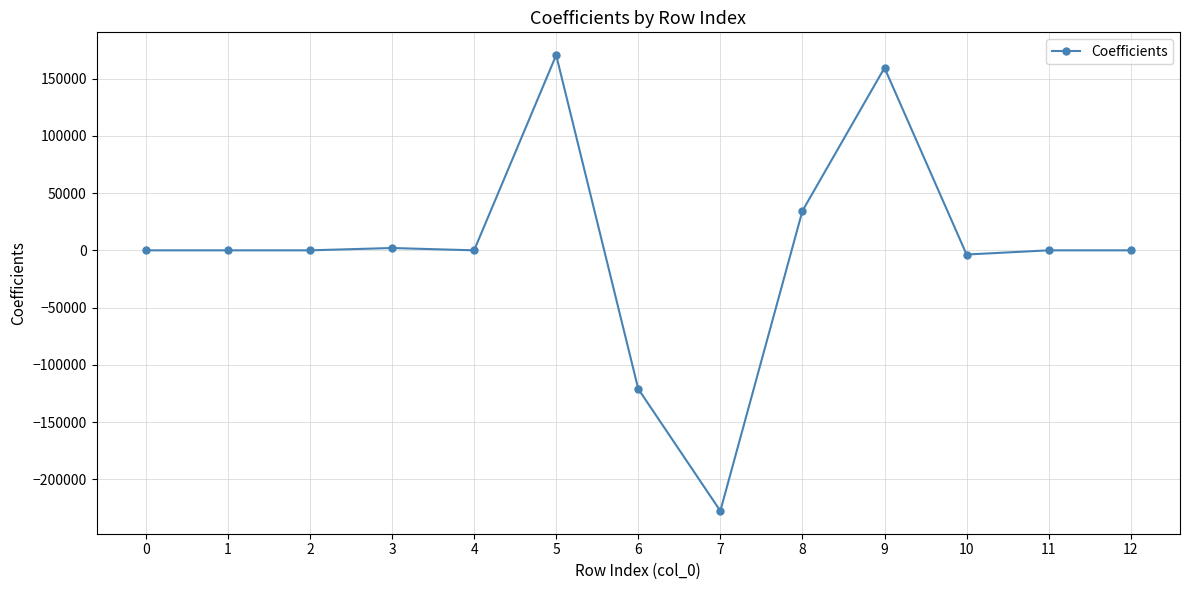

How many series are shown in this chart?

1